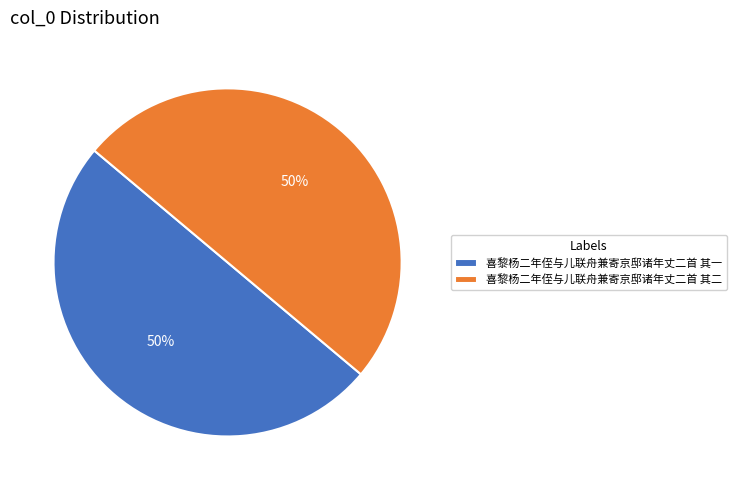

What is the ratio of the value at 喜黎杨二年侄与儿联舟兼寄京邸诸年丈二首 其一 to the value at 喜黎杨二年侄与儿联舟兼寄京邸诸年丈二首 其二?

1.0